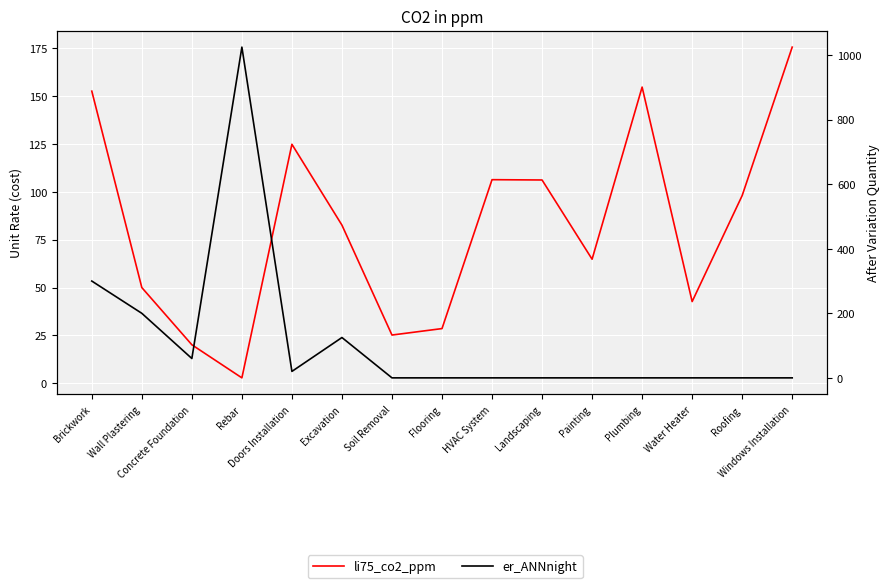

At how many categories does at least one series exceed 428?

1